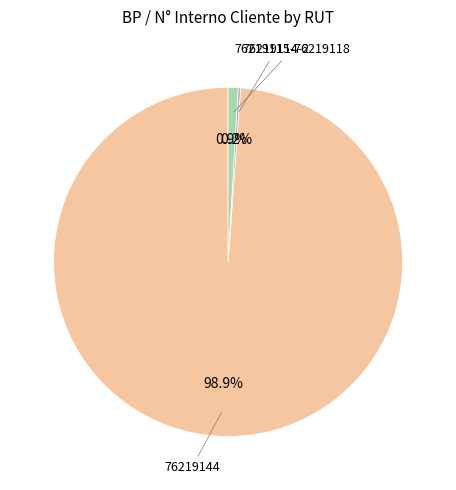

Does any single category account for the majority?

Yes